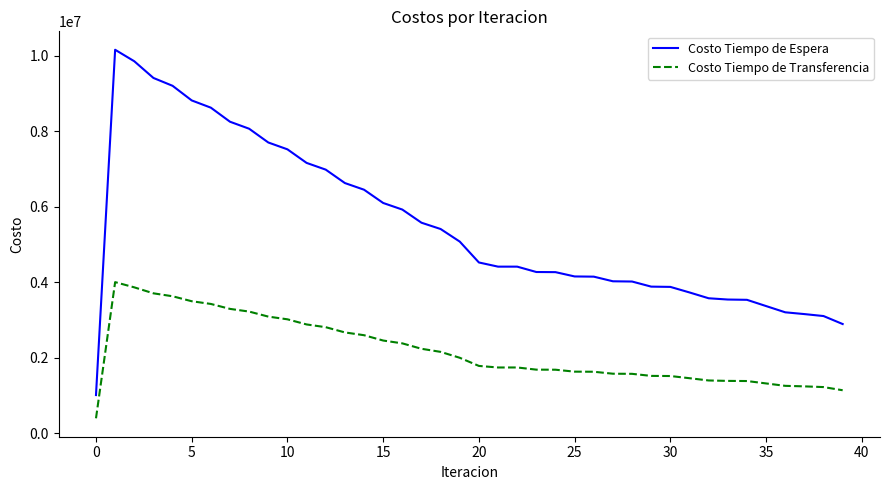

True or false: Costo Tiempo de Espera and Costo Tiempo de Transferencia cross at least once.

False